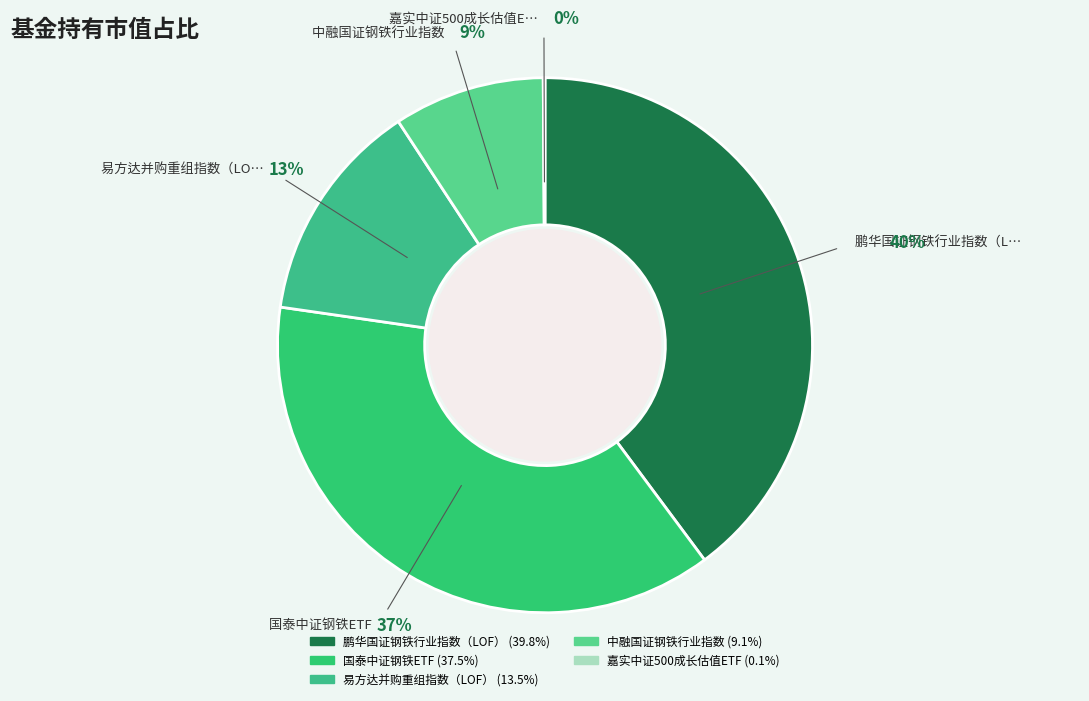

Which slice is the largest?

鹏华国证钢铁行业指数（LOF）